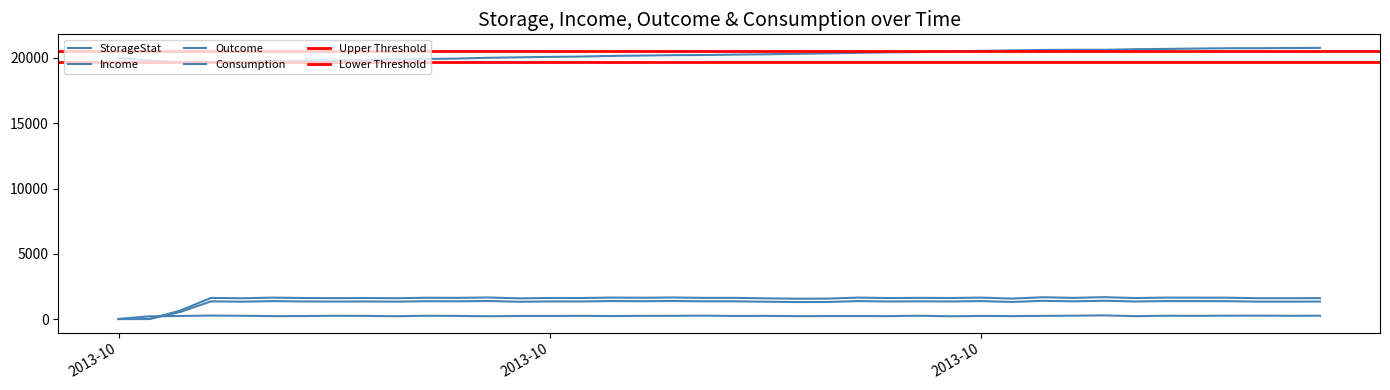

Reading left to right, transcribe all the data shown in this chart.

StorageStat: 19994.0	19808.0	19686.4	19695.0	19711.4	19761.8	19799.5	19818.4	19843.9	19896.0	19921.0	19954.5	20014.9	20049.0	20082.9	20106.4	20156.6	20184.8	20214.8	20224.4	20259.0	20283.1	20316.6	20350.6	20392.4	20433.5	20453.1	20509.6	20544.3	20578.5	20613.5	20626.0	20625.2	20671.6	20693.2	20722.5	20744.1	20747.1	20763.1	20772.4
Income: 0.0	2.4	644.6	1619.3	1591.8	1640.5	1611.7	1600.4	1610.7	1595.4	1631.8	1622.6	1652.9	1583.6	1612.7	1610.7	1645.0	1633.0	1650.2	1623.4	1623.2	1586.5	1556.2	1564.3	1643.1	1607.8	1623.0	1610.8	1641.9	1565.9	1668.7	1622.4	1675.3	1610.1	1641.6	1639.8	1634.7	1595.4	1595.3	1602.9
Outcome: 0.0	2.0	538.7	1353.3	1330.4	1371.1	1347.0	1337.5	1346.2	1333.4	1363.8	1356.1	1381.5	1323.5	1347.8	1346.2	1374.8	1364.8	1379.1	1356.8	1356.6	1326.0	1300.6	1307.4	1373.2	1343.8	1356.4	1346.2	1372.3	1308.7	1394.7	1356.0	1400.2	1345.7	1372.0	1370.5	1366.2	1333.4	1333.3	1339.6
Consumption: 6.0	208.0	234.0	266.0	249.0	224.0	229.0	249.0	240.0	216.0	251.0	238.0	215.0	233.0	234.0	242.0	228.0	242.0	245.0	260.0	234.0	240.0	224.0	227.0	232.0	223.0	253.0	212.0	238.0	225.0	241.0	256.0	279.0	220.0	252.0	244.0	256.0	260.0	247.0	254.0